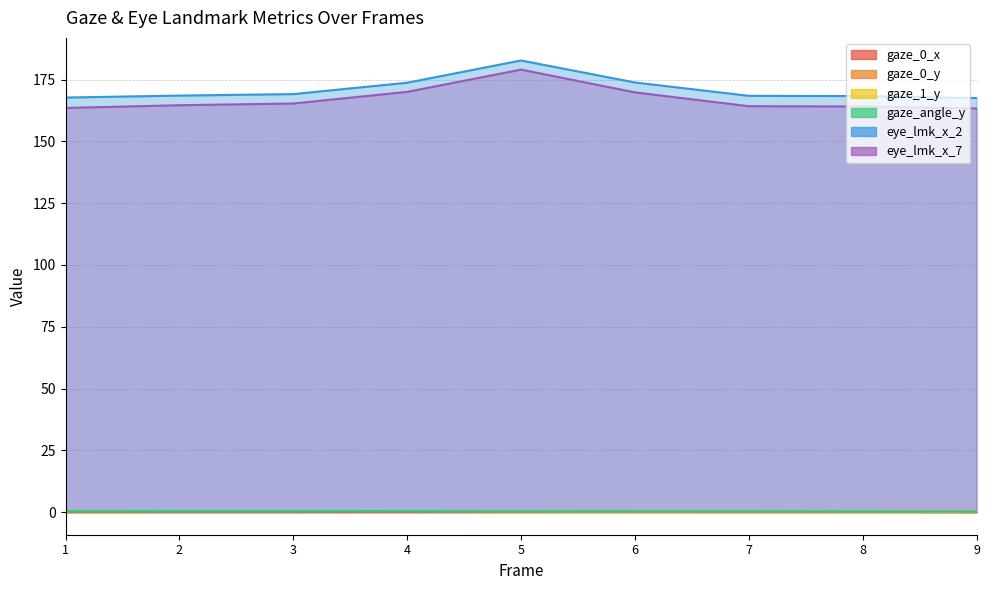

What are all the series names shown in the legend?

gaze_0_x, gaze_0_y, gaze_1_y, gaze_angle_y, eye_lmk_x_2, eye_lmk_x_7